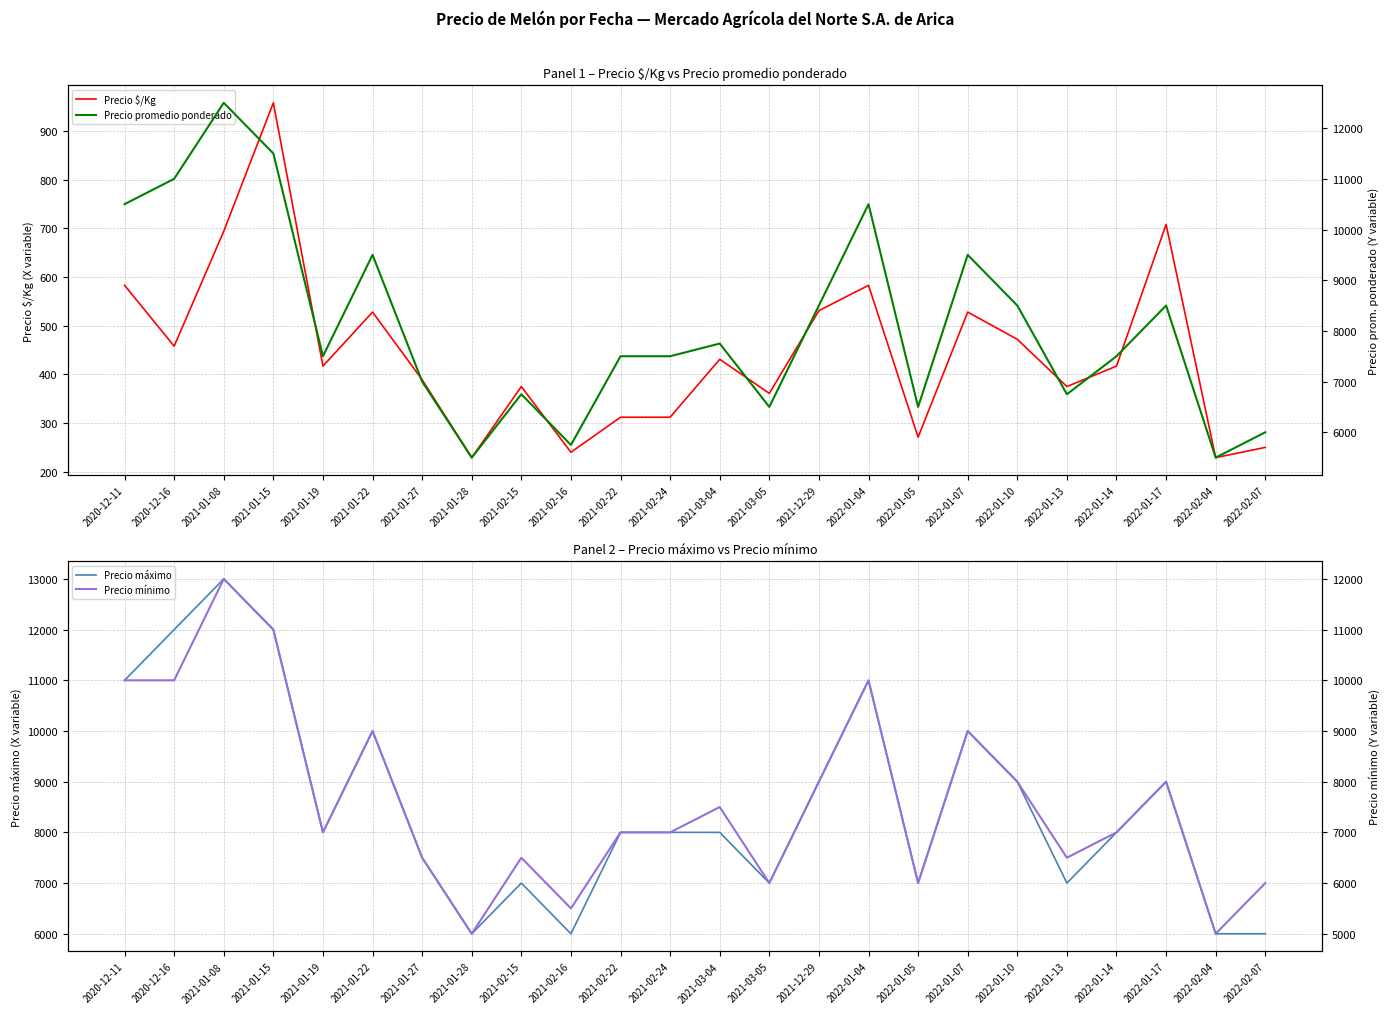

What is the average value of the Precio promedio ponderado series?

8104